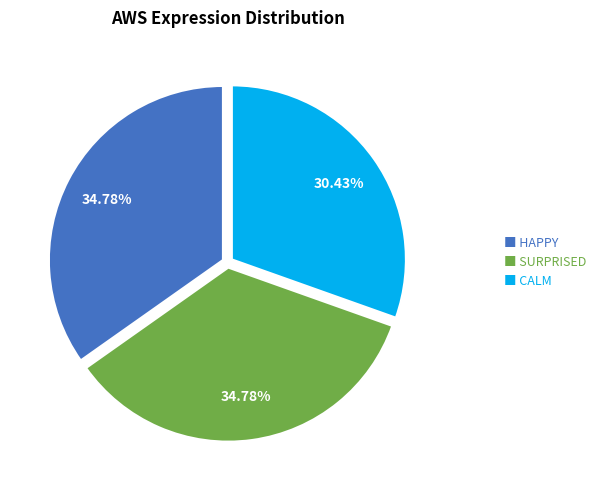

Approximately how many times larger is the value at ■ HAPPY compared to ■ CALM?

1.1